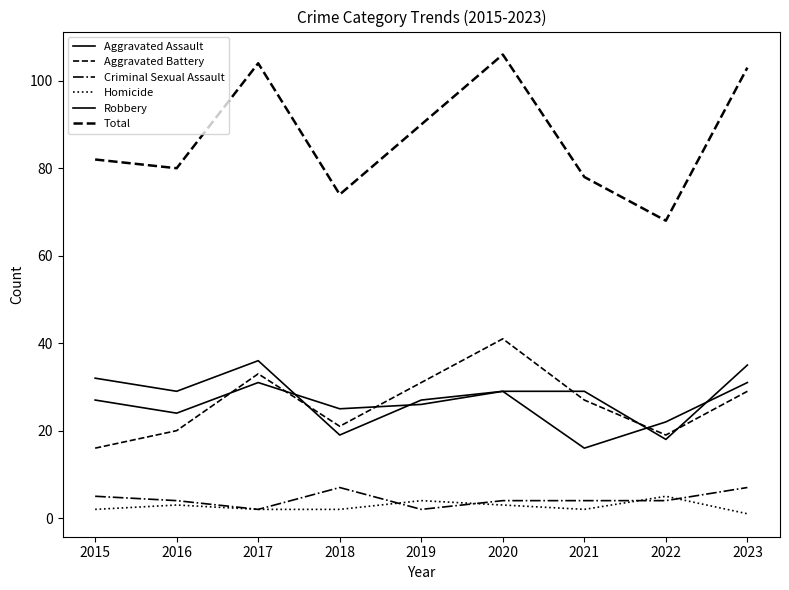

How many lines are shown in the chart?

6